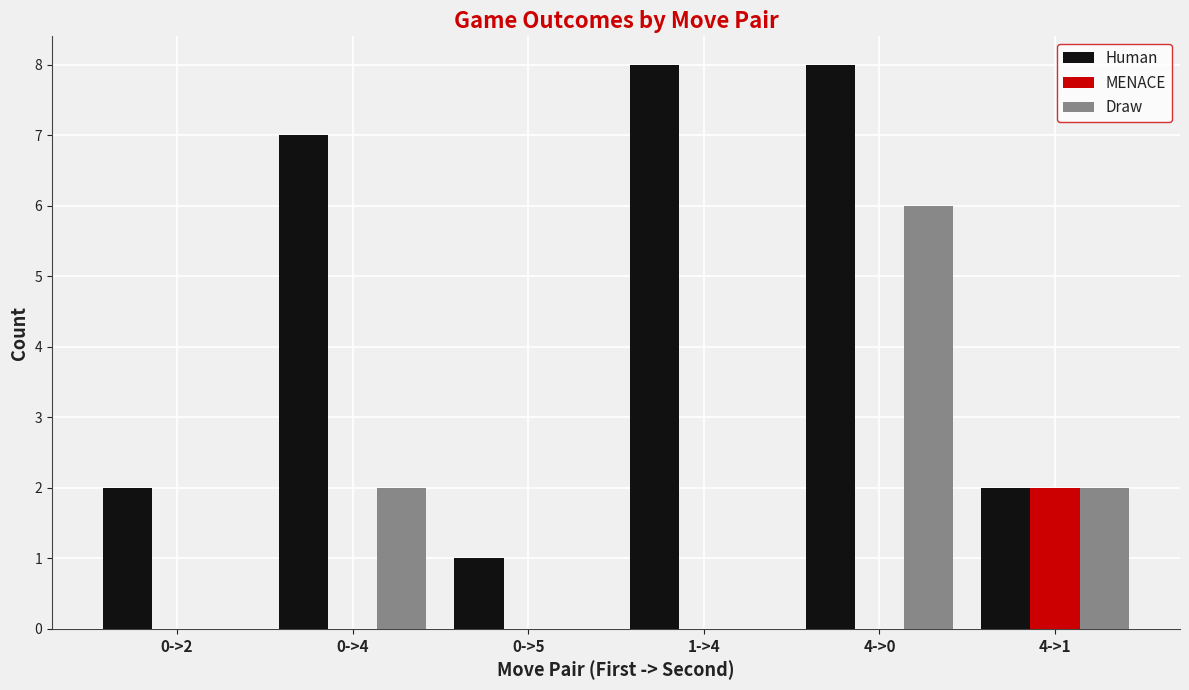

Reading left to right, extract all data points from this chart.

Human: 0->2=2	0->4=7	0->5=1	1->4=8	4->0=8	4->1=2
MENACE: 0->2=0	0->4=0	0->5=0	1->4=0	4->0=0	4->1=2
Draw: 0->2=0	0->4=2	0->5=0	1->4=0	4->0=6	4->1=2